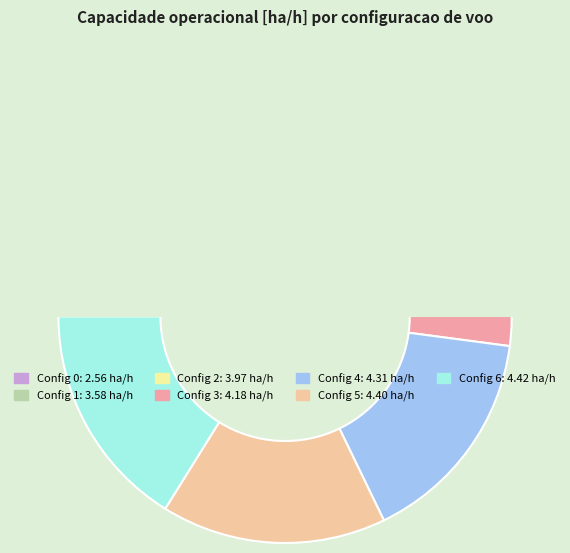

Combined, do 5 and 6 account for over 50%?

No